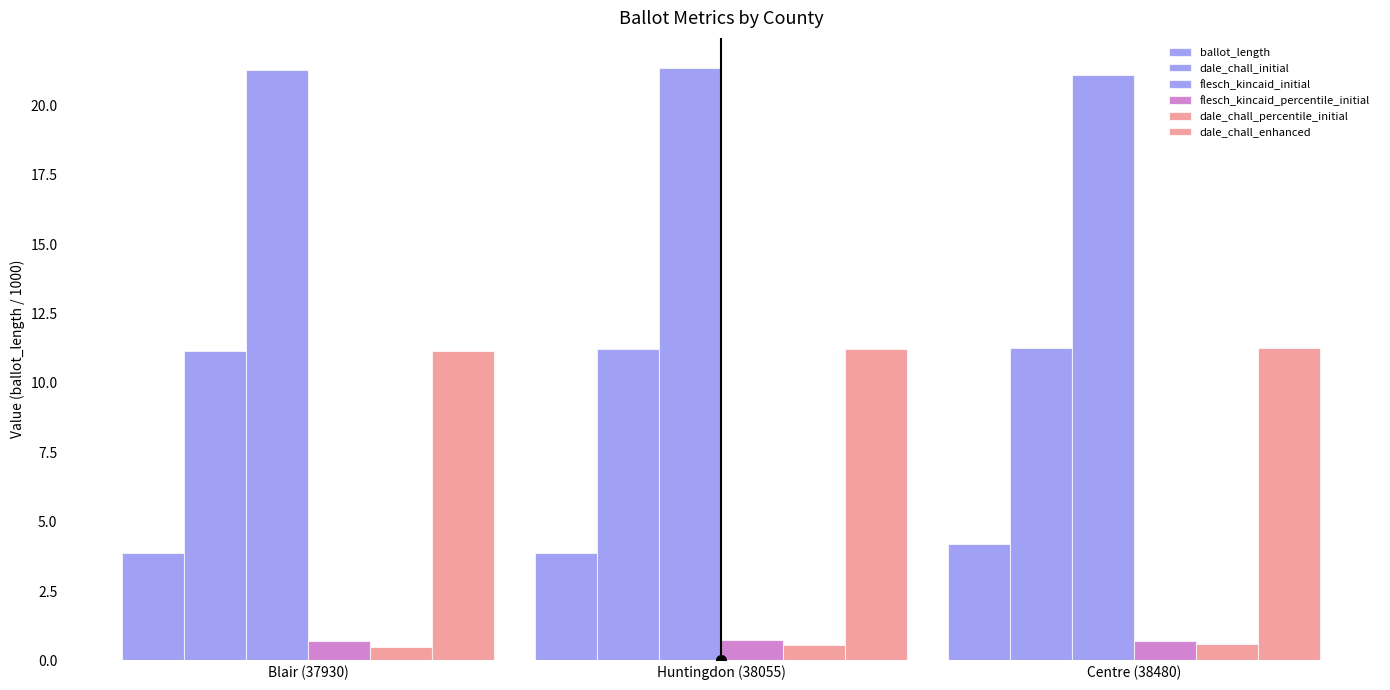

Count the number of data series in this chart.

6